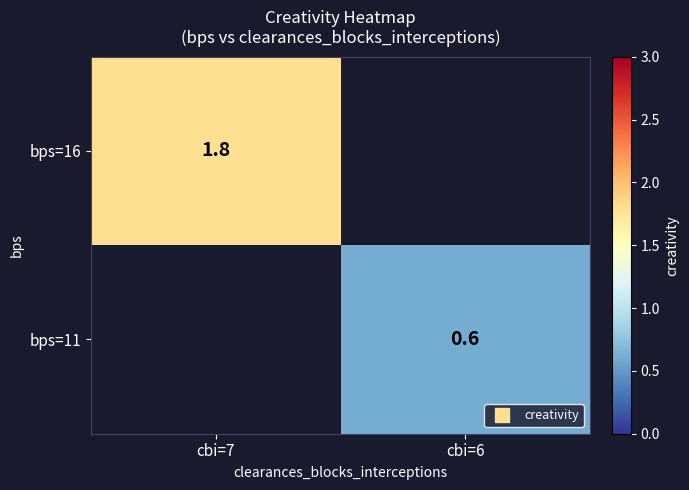

How many data points does each series have?

2